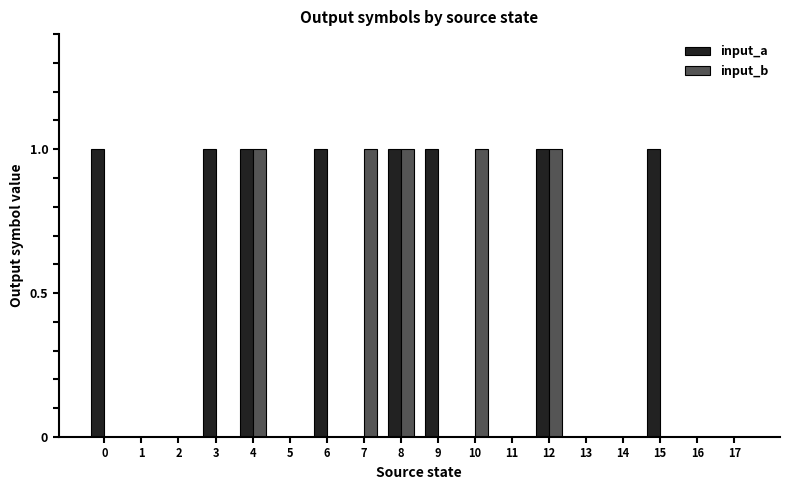

How many input_a values are between 0 and 1?

18